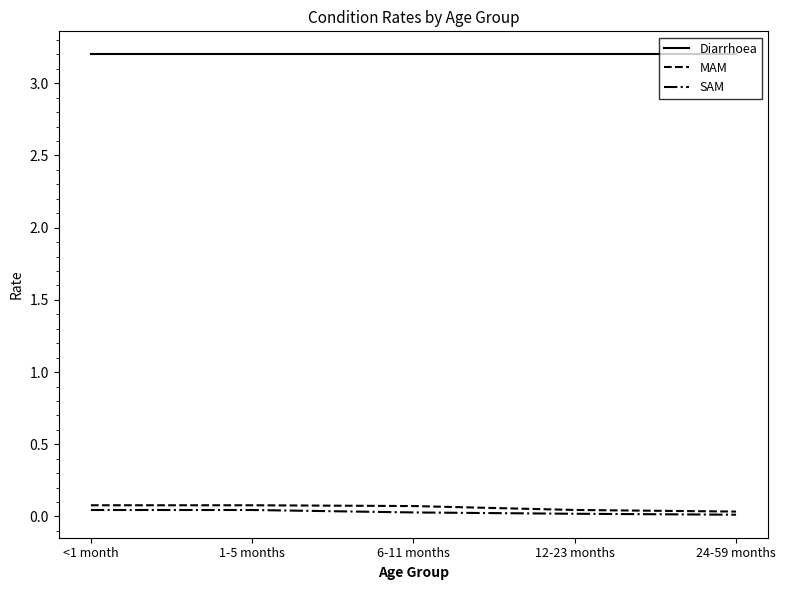

Is the value of Diarrhoea at 1-5 months greater than the value of MAM at 24-59 months?

Yes